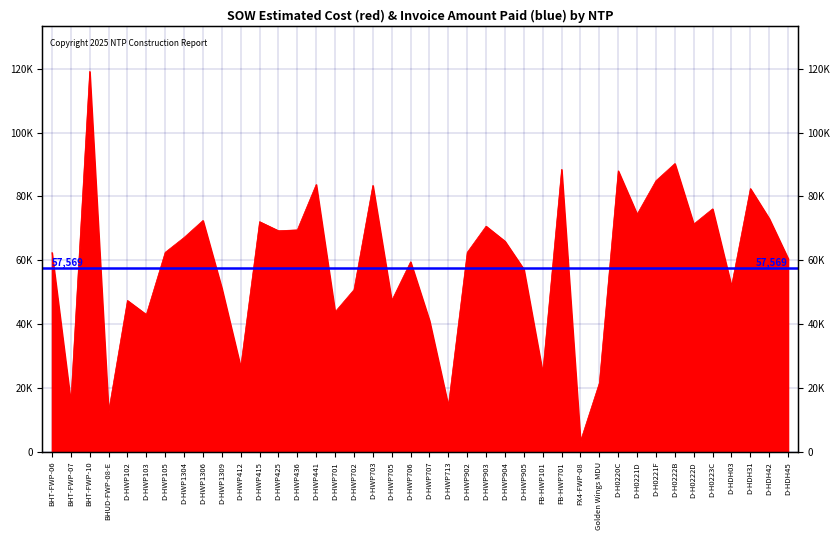

How many data points are less than 62522?

20